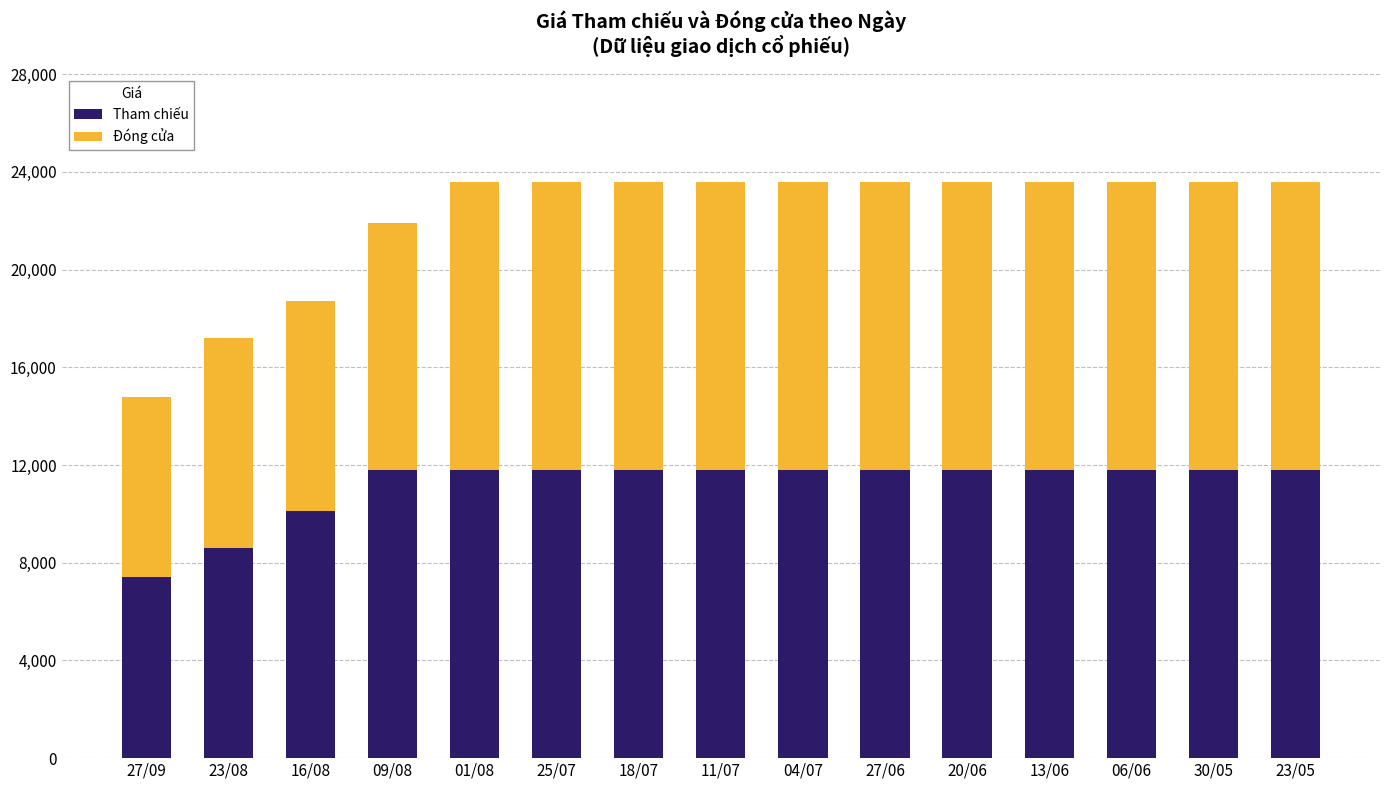

How many bars are there in total?

15